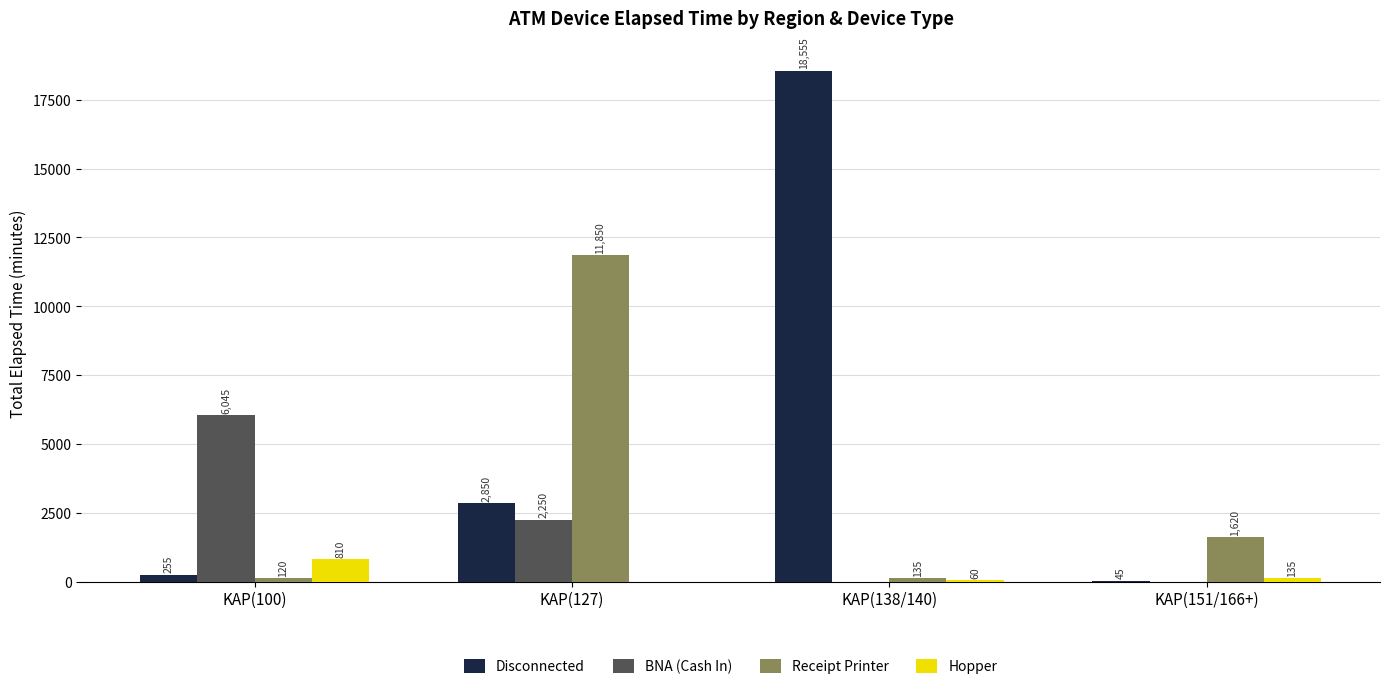

What is the approximate value of Disconnected at KAP(127)?

2850